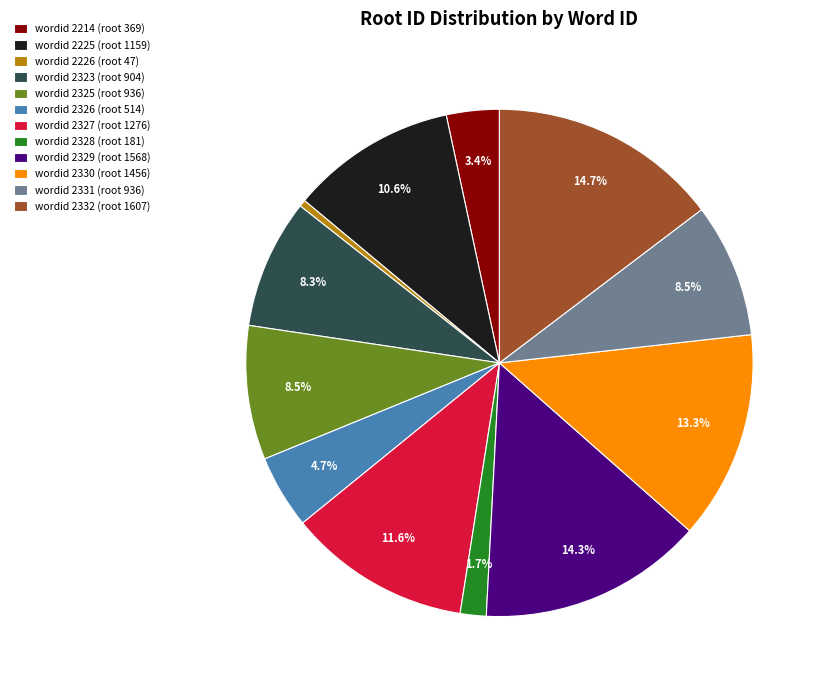

Combined, do wordid 2329 (root 1568) and wordid 2326 (root 514) account for over 50%?

No